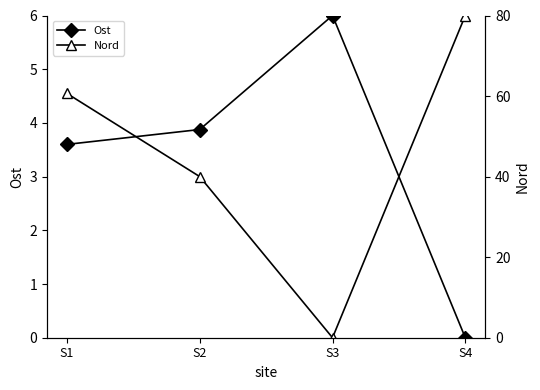

Which series ends up on top after the final intersection of Nord and Ost?

Nord